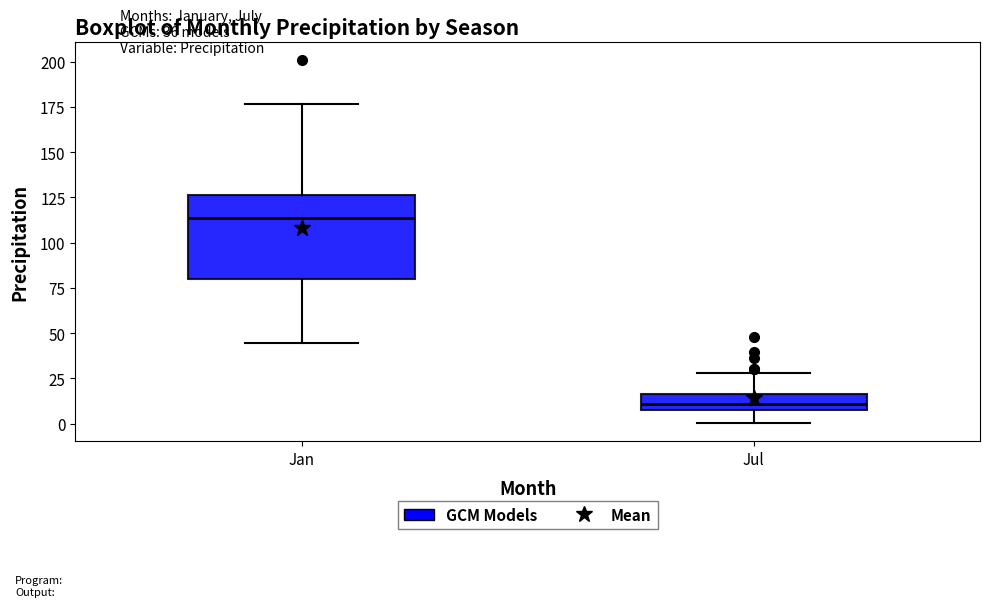

Which box is the tallest, from its lower edge to its upper edge?

Jan